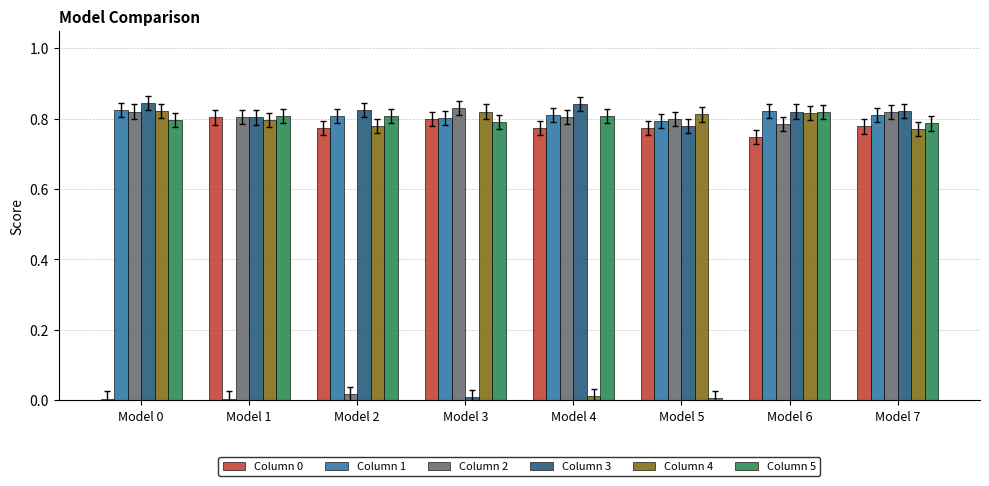

True or false: Column 0 has a value of 0.8 at Model 4.

True